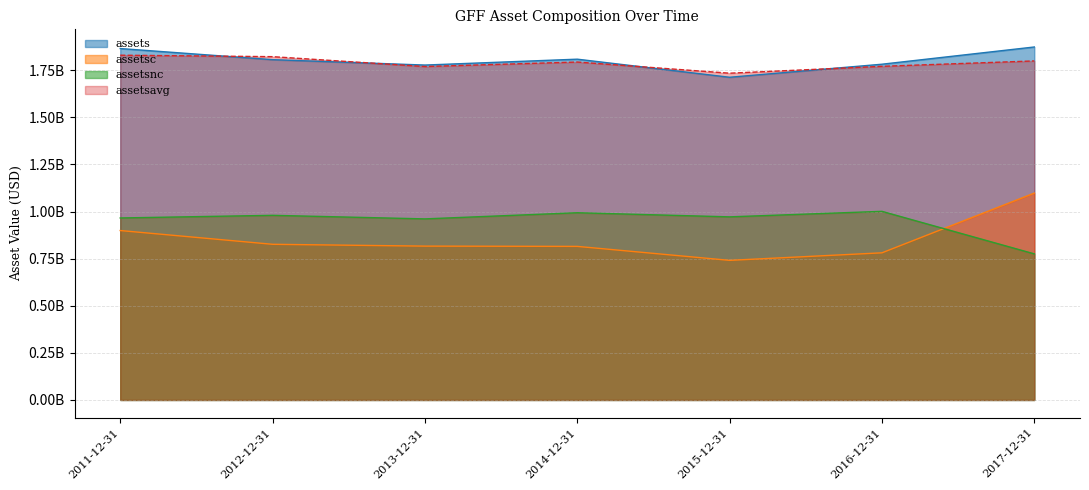

What is the value of the assetsavg point at the 1st from the left?

1829893250